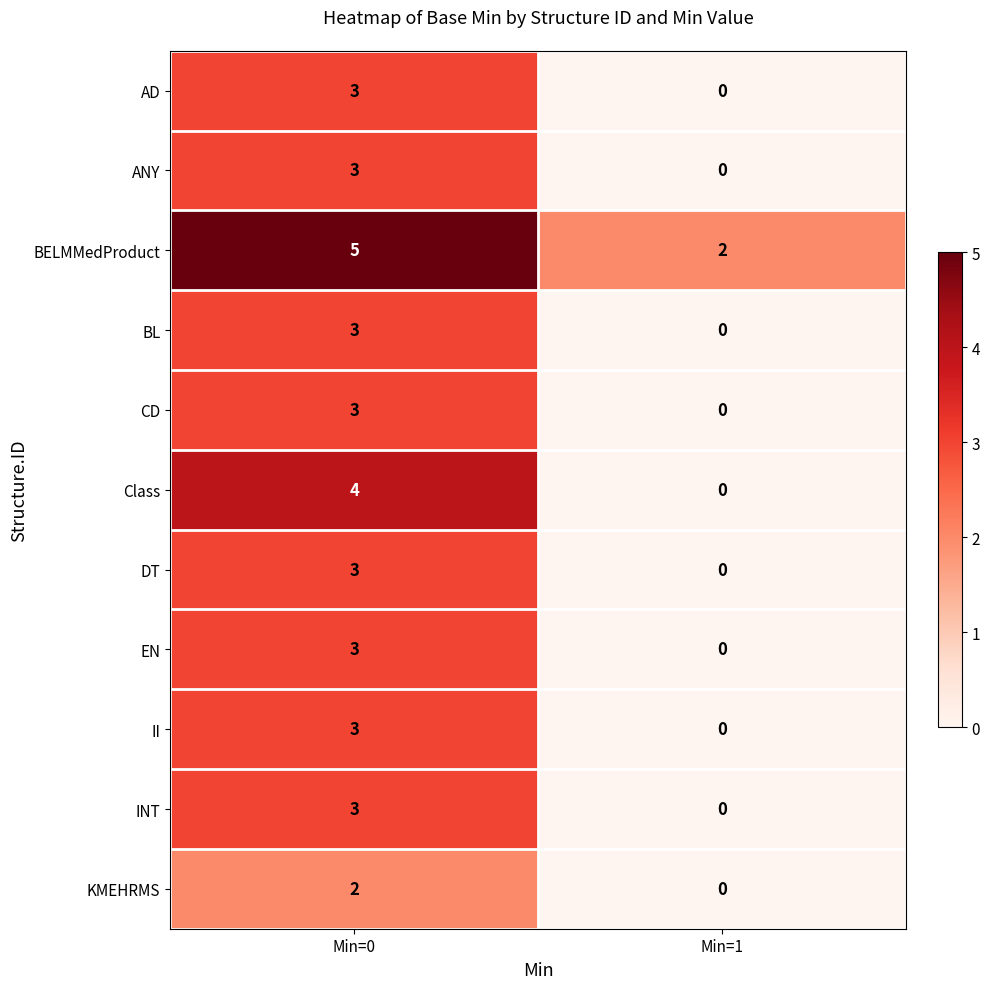

Which series has the widest spread of values?

Class